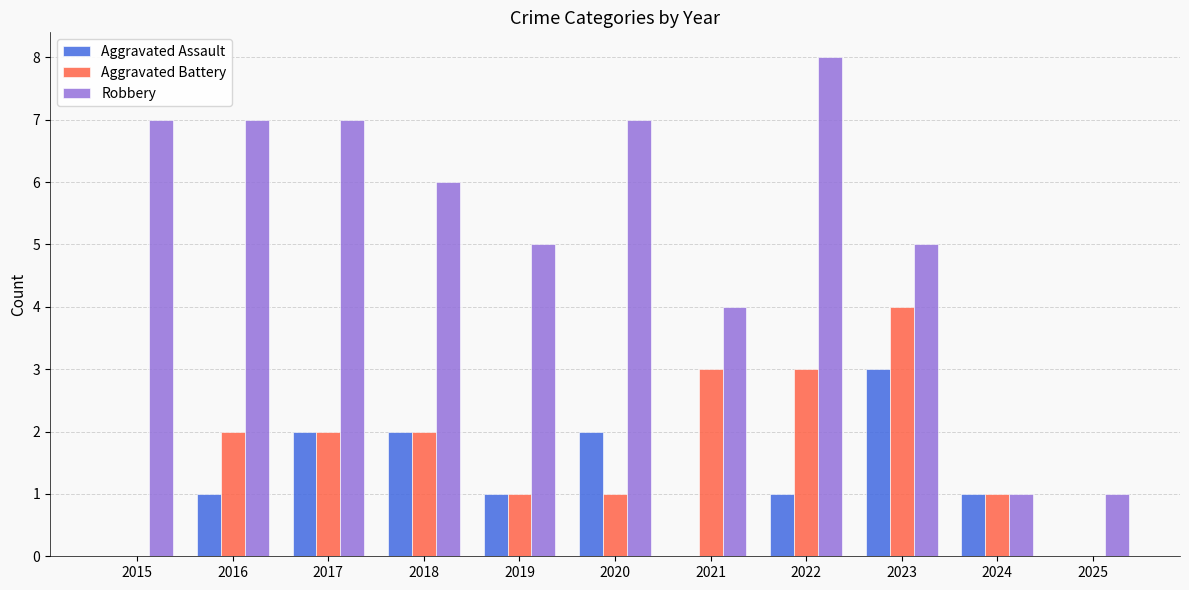

Reading left to right, extract all data points from this chart.

Aggravated Assault: 0	1	2	2	1	2	0	1	3	1	0
Aggravated Battery: 0	2	2	2	1	1	3	3	4	1	0
Robbery: 7	7	7	6	5	7	4	8	5	1	1